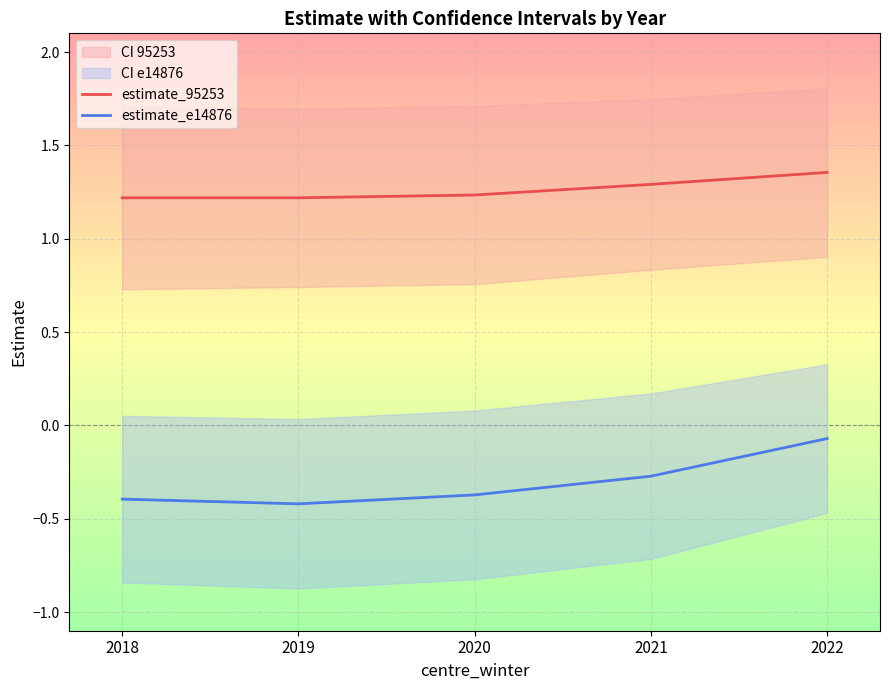

The estimate_95253 series shows 1.8 at 2021. True or false?

False